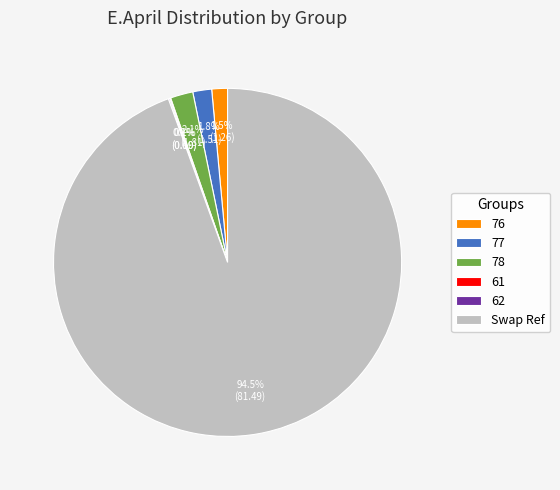

Which category accounts for the majority?

Swap Ref